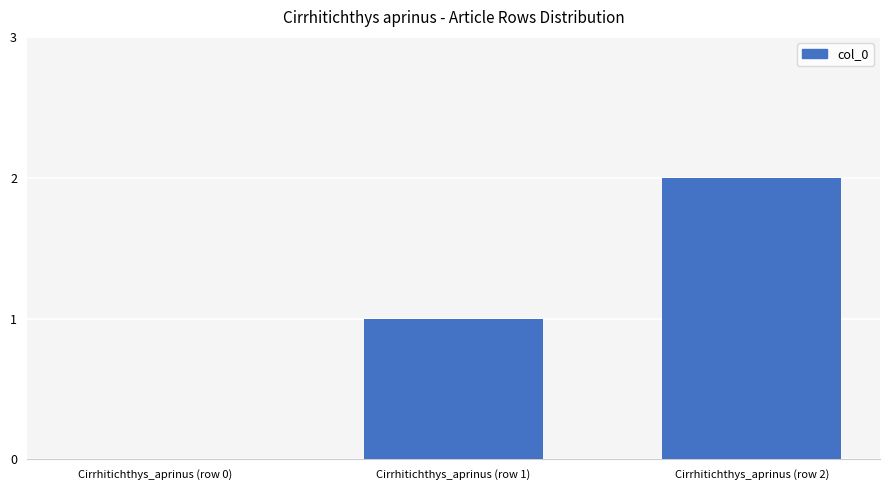

How many data points does each series have?

3